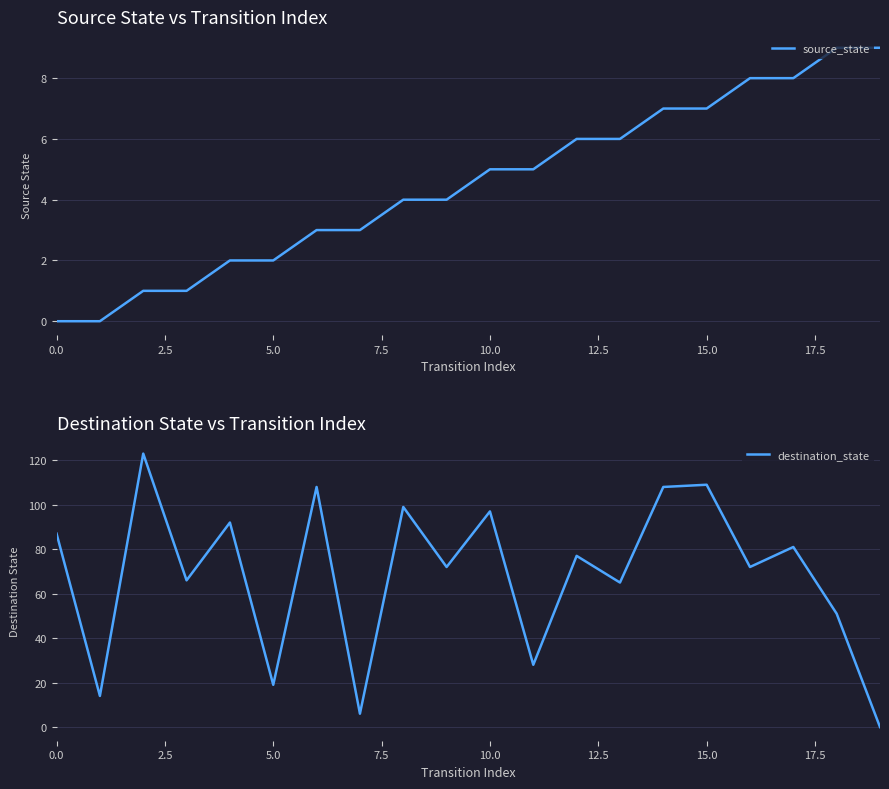

Between which two adjacent categories do source_state and destination_state first intersect?

18 and 19